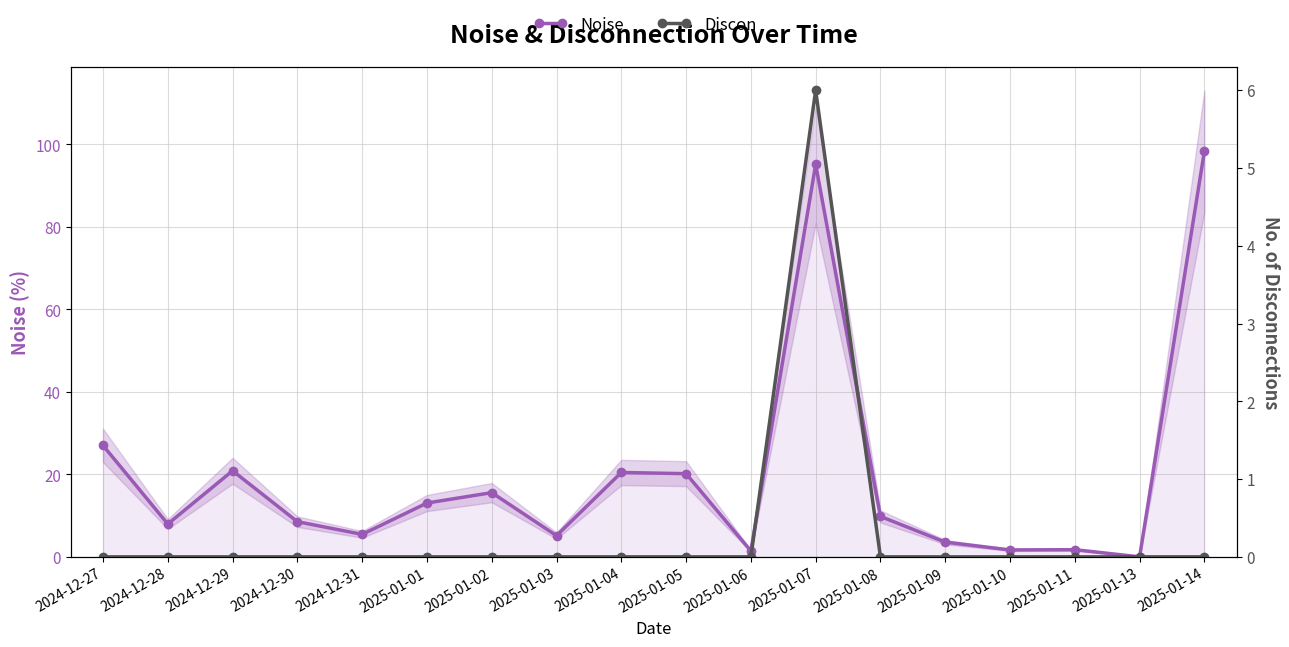

The value of Discon at 2025-01-09 is 0.0. True or false?

True